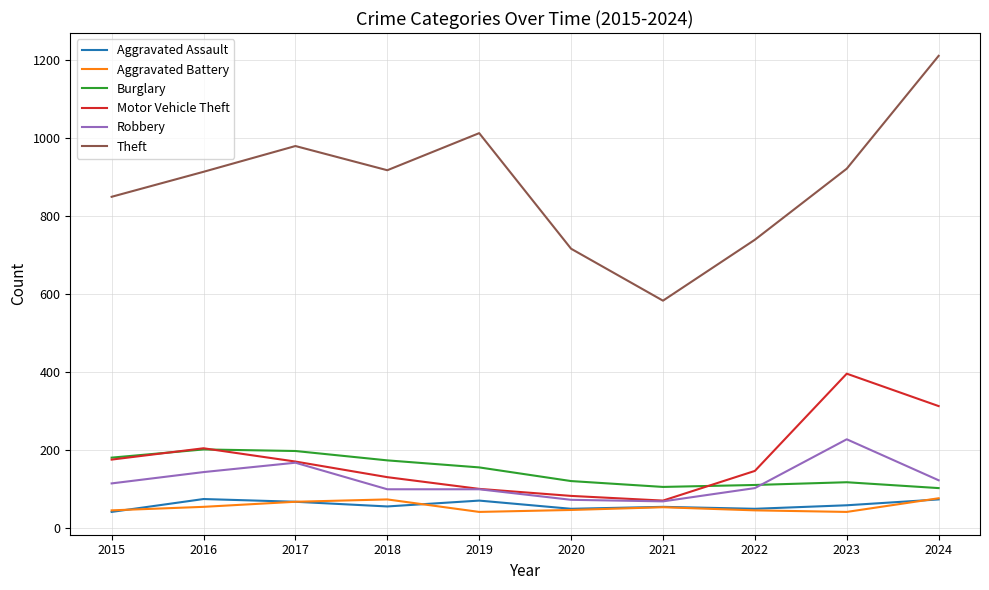

At which label does Motor Vehicle Theft reach its peak?

2023